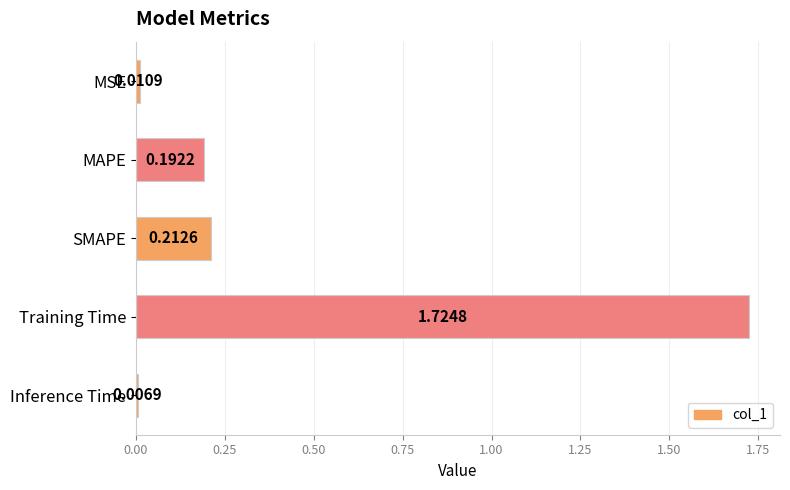

Rank the categories by value from highest to lowest.

Training Time, SMAPE, MAPE, MSE, Inference Time